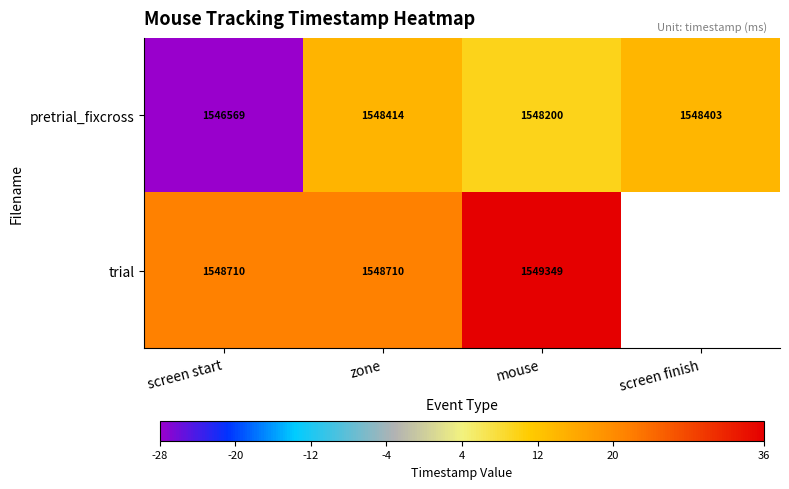

Read the pretrial_fixcross value at screen start, to the nearest 100.

1546600